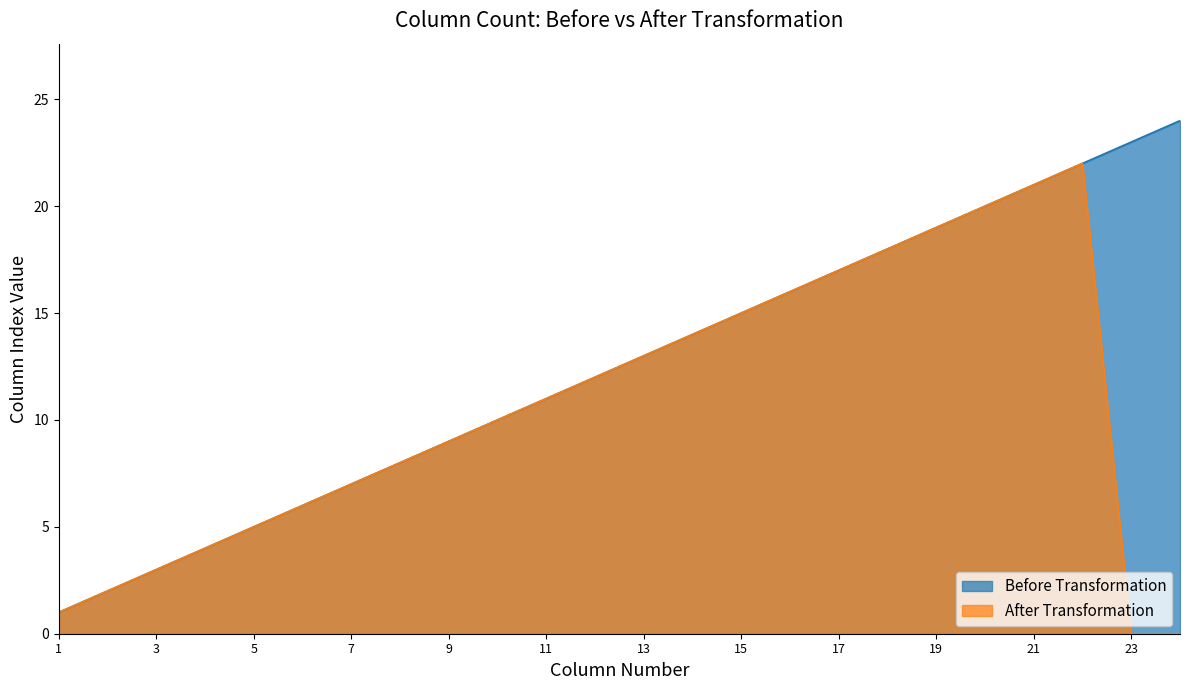

Is the value of After Transformation at 11 greater than the value of Before Transformation at 5?

Yes